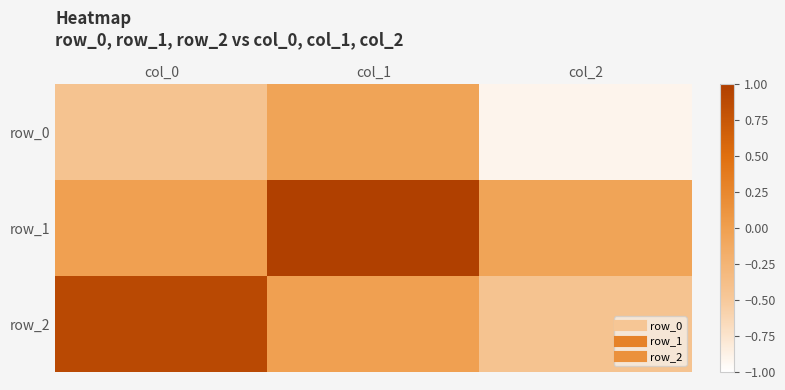

Where is row_0 nearest to the value 0?

col_1